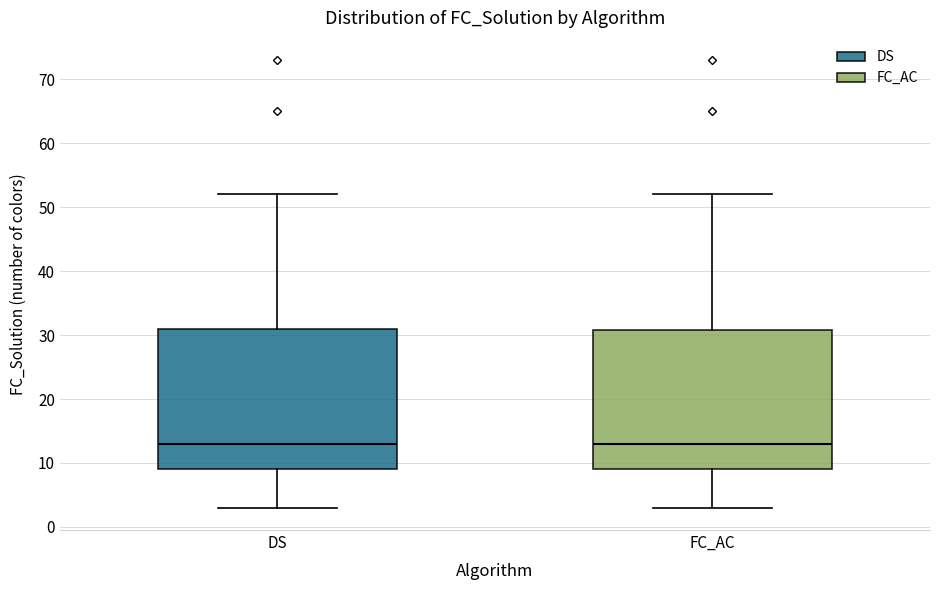

Reading left to right, transcribe this box plot: for each box, give where its median line is, the range the box spans, and where its two whiskers end, as read against the y-axis. The values are not printed on the chart, so give them approximately, as read against the axis.

DS: median 13, box 9 to 31, whiskers 3 to 52
FC_AC: median 13, box 9 to 31, whiskers 3 to 52